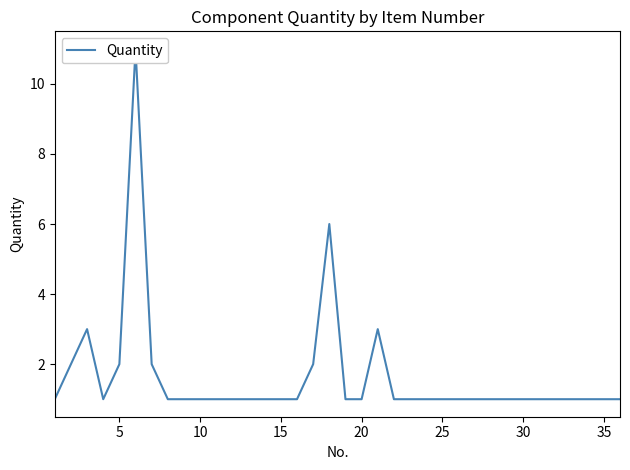

How many lines are shown in the chart?

1